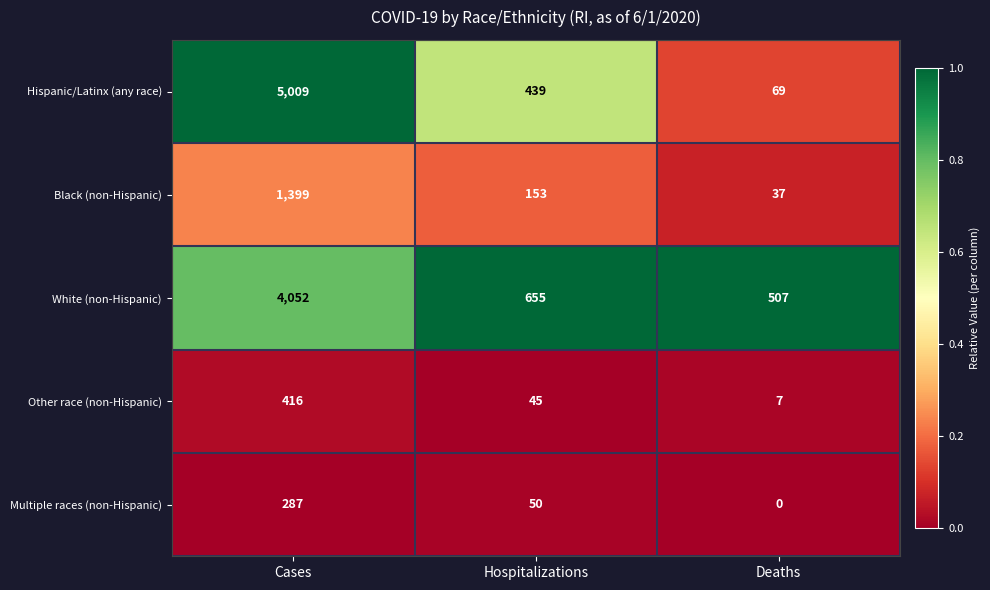

Which series has the largest total across all categories?

Hispanic/Latinx (any race)